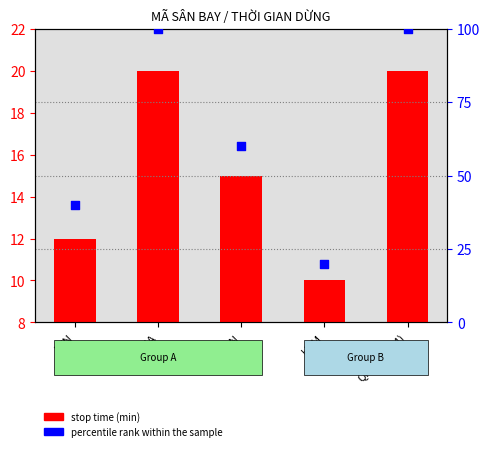

Which series has the widest spread of Y values?

percentile rank within the sample